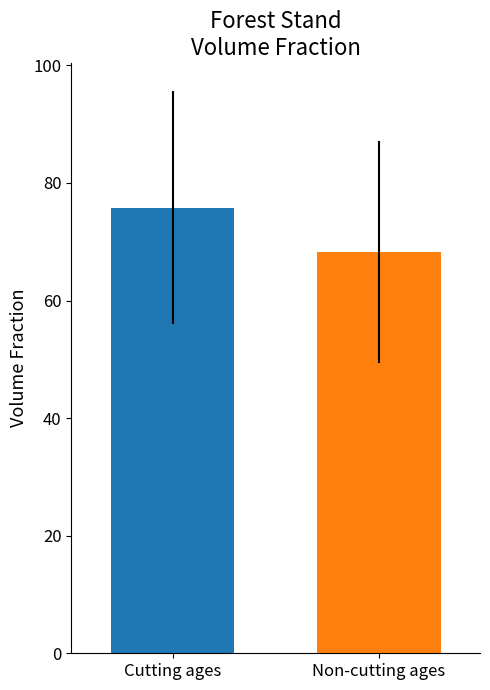

How many values are below 75?

1